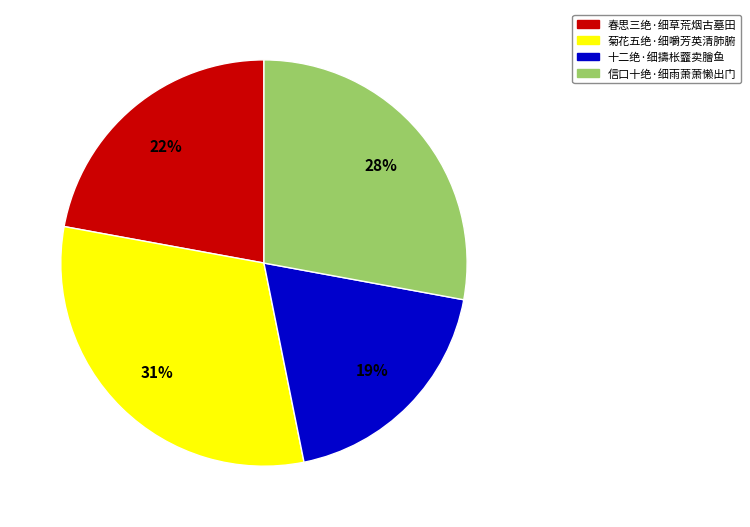

Is there a majority slice in this chart?

No